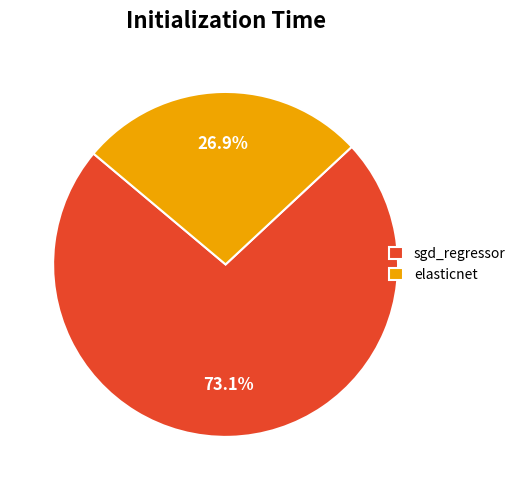

Is there a majority slice in this chart?

Yes